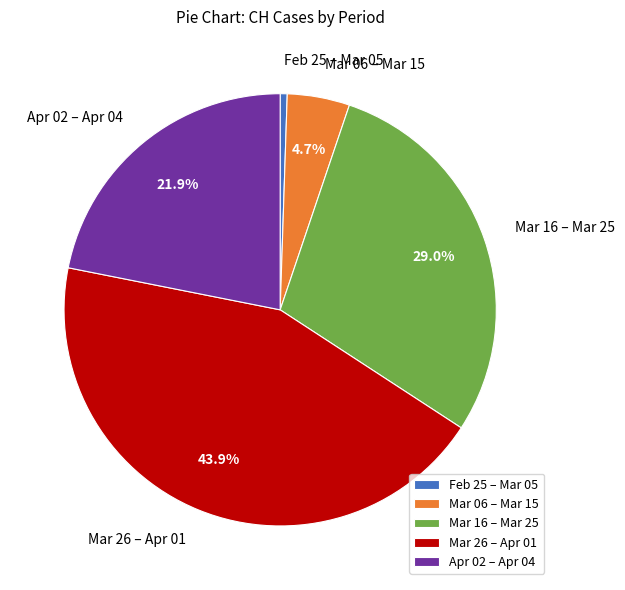

Is there any slice that represents more than half of the pie?

No